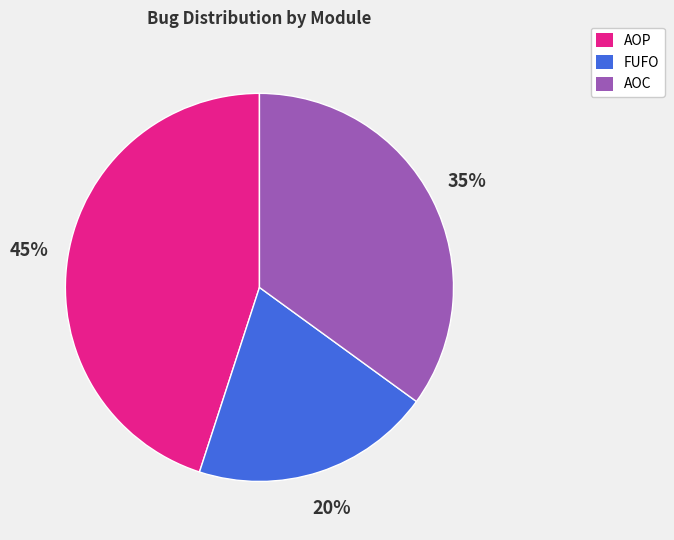

Does any single category account for the majority?

No